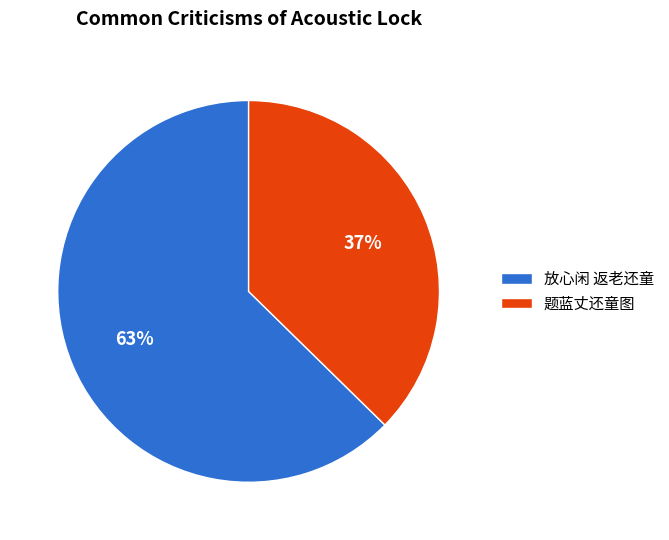

To the nearest percent, what is the average slice percentage?

50%